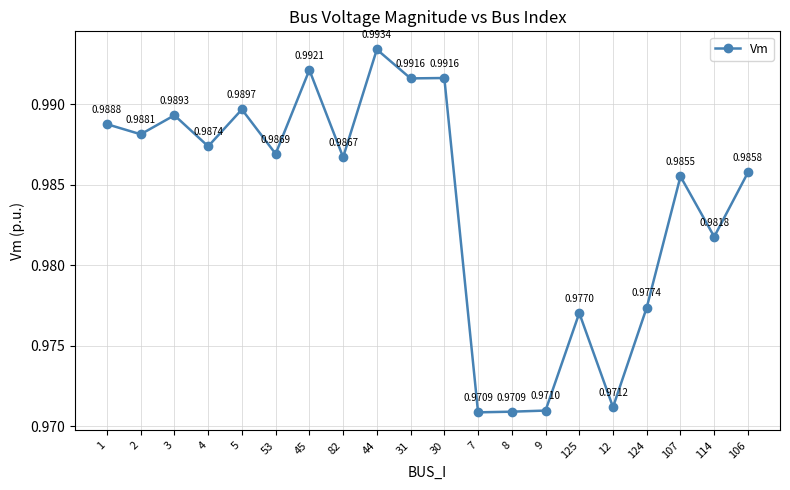

Between 45 and 30, which is larger?

45